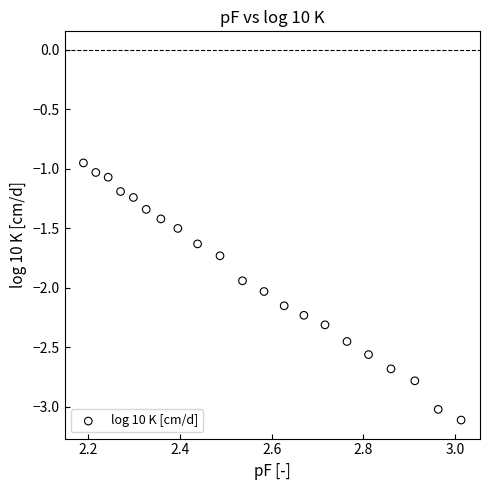

What is the range of X values (max minus min)?

0.8